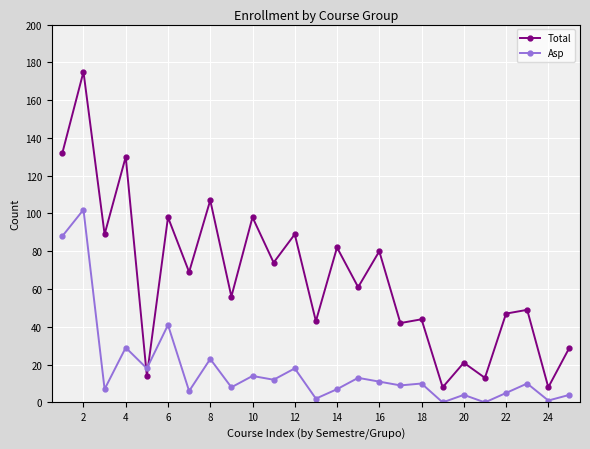

List the series in order of their overall mean, highest first.

Total, Asp